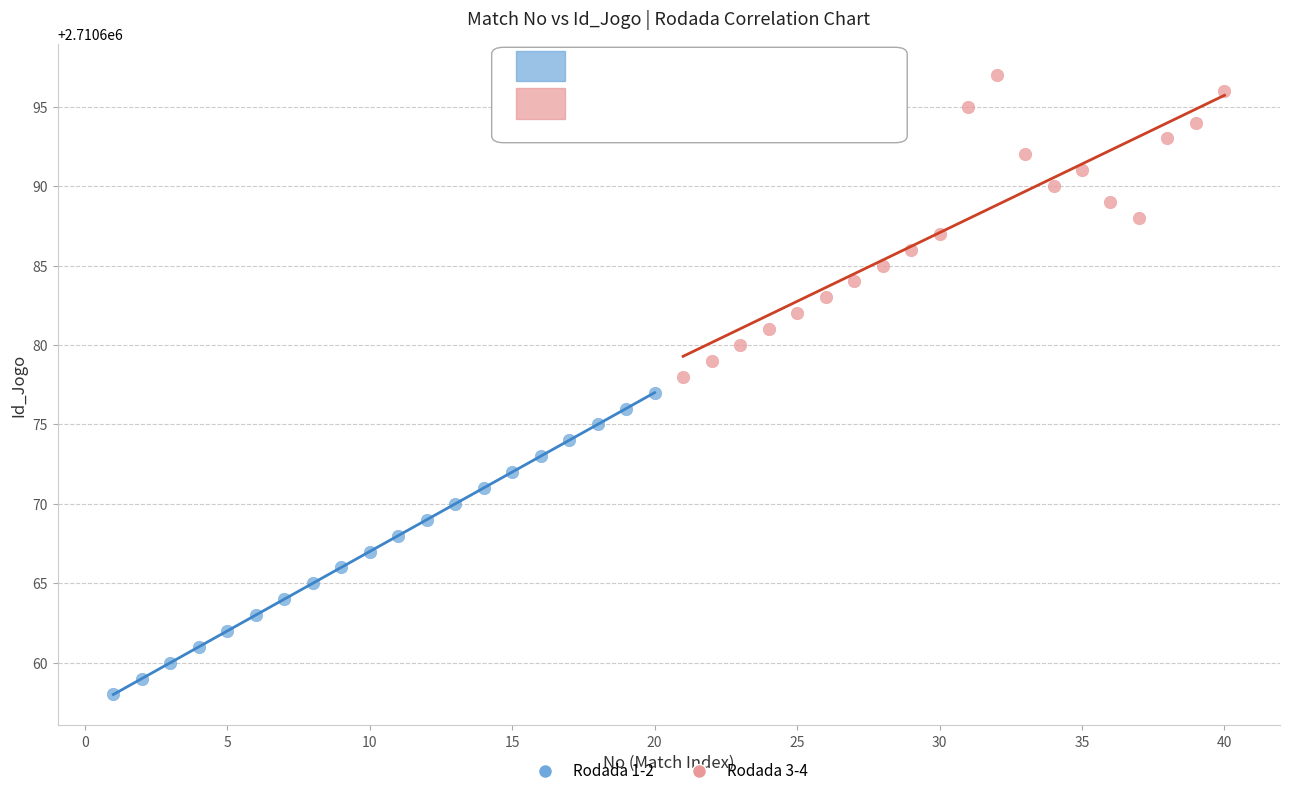

Which series reaches the maximum Y coordinate?

Rodada 3-4